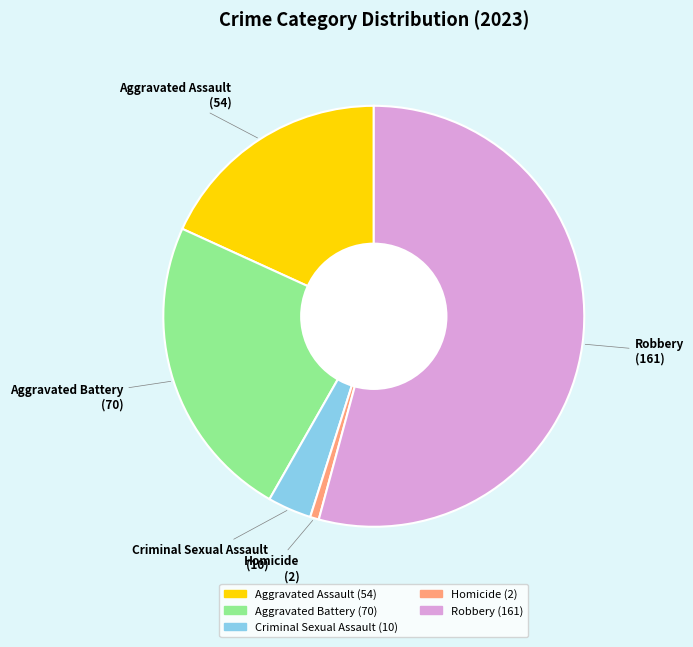

Does Criminal Sexual Assault account for over 50% of the chart?

No